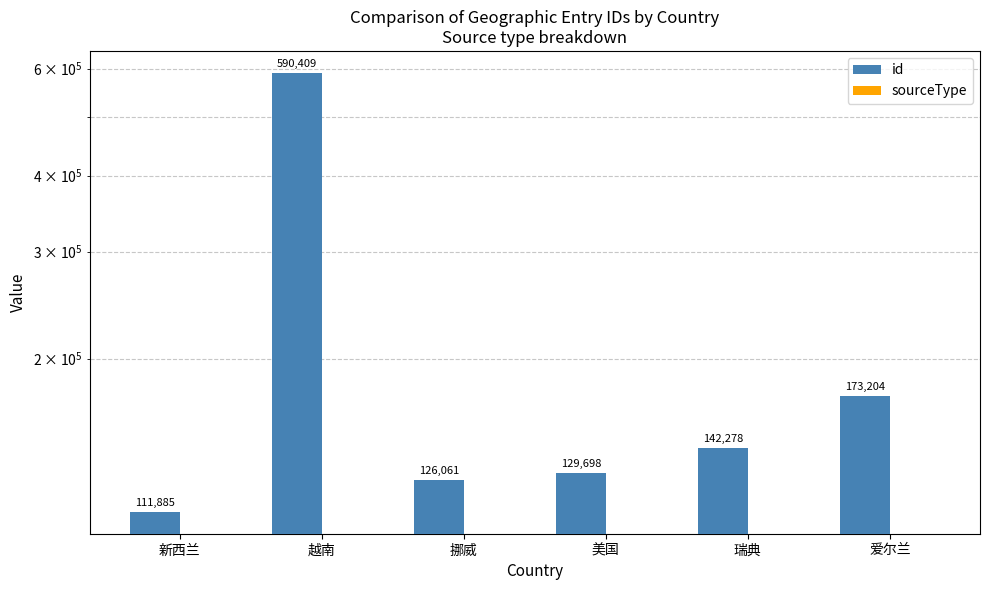

Is it true that id equals 57525 at 瑞典?

False